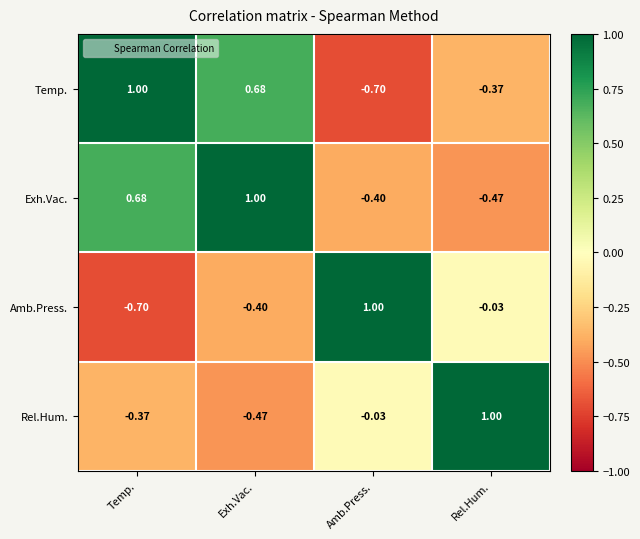

How many categories are shown in the chart?

4